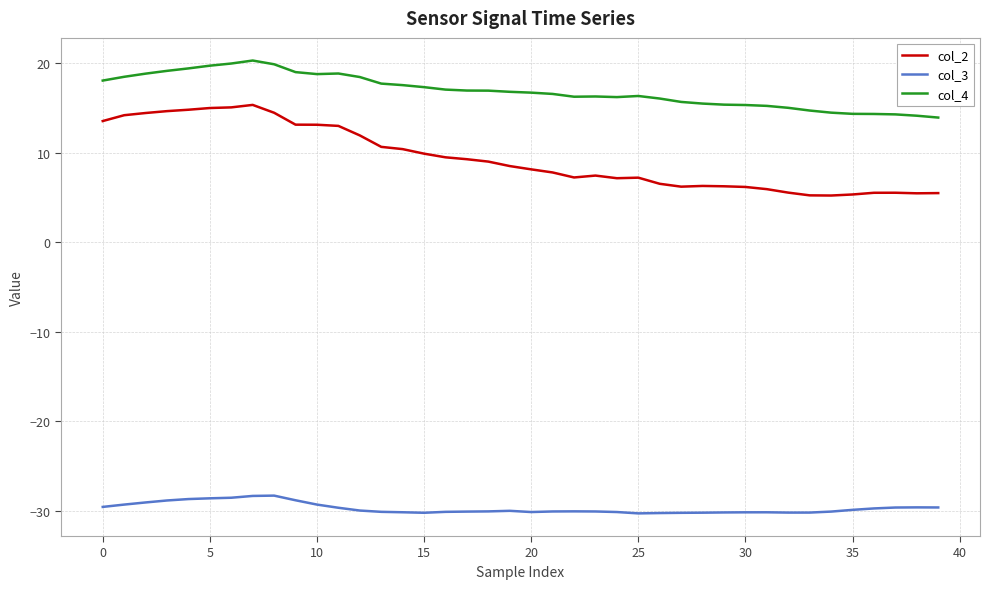

What is the average value of the col_4 series?

16.9